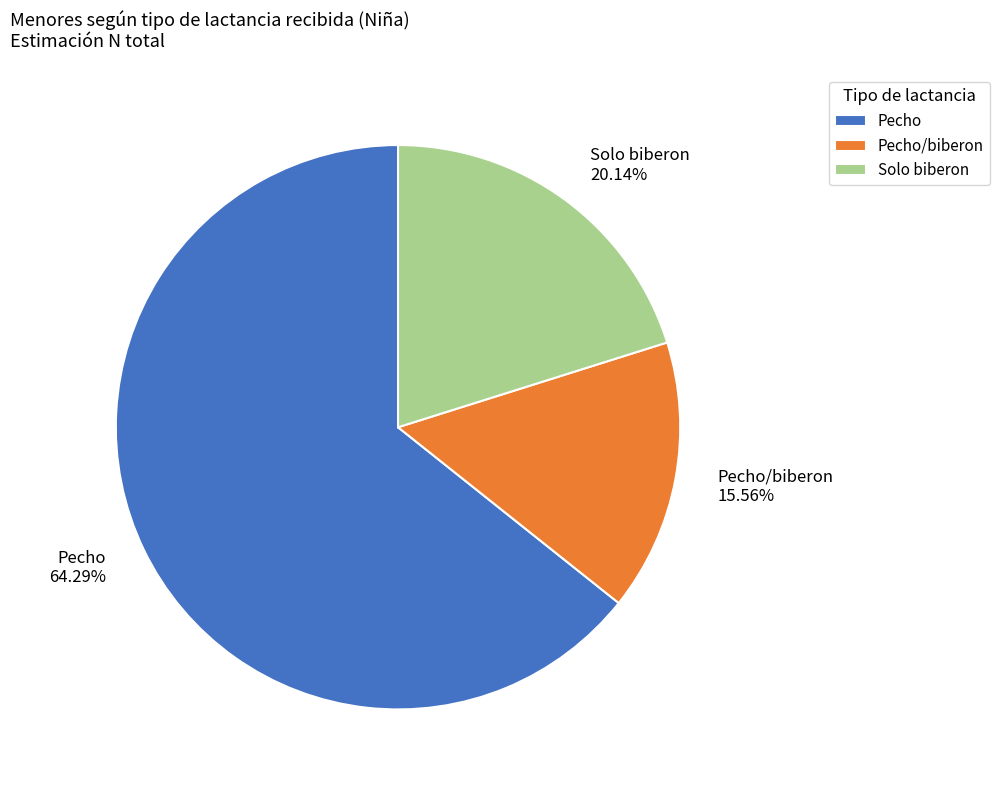

How much of the chart is everything except Pecho/biberon?

84.4%